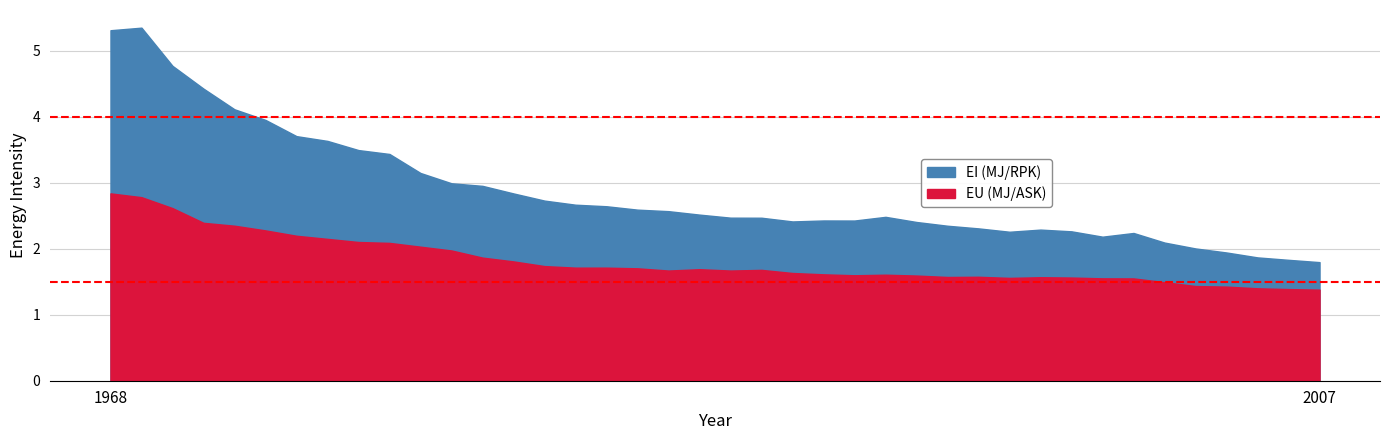

How many series are shown in this chart?

2